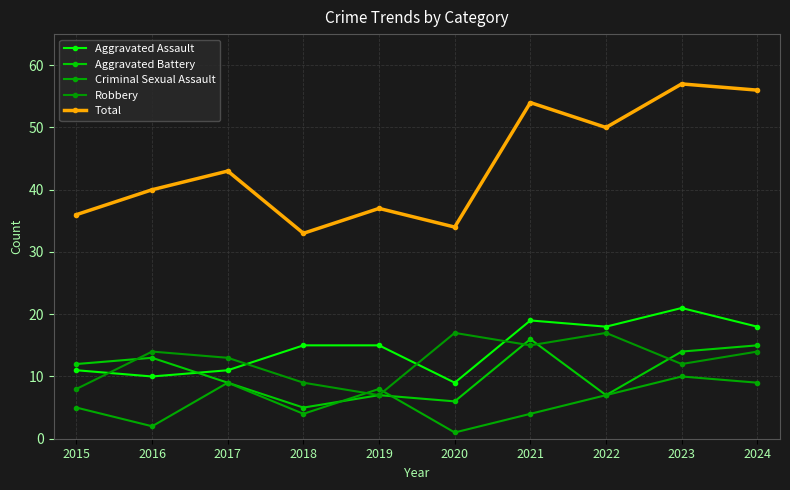

What is the difference between the Aggravated Battery values at 2022 and 2018?

2